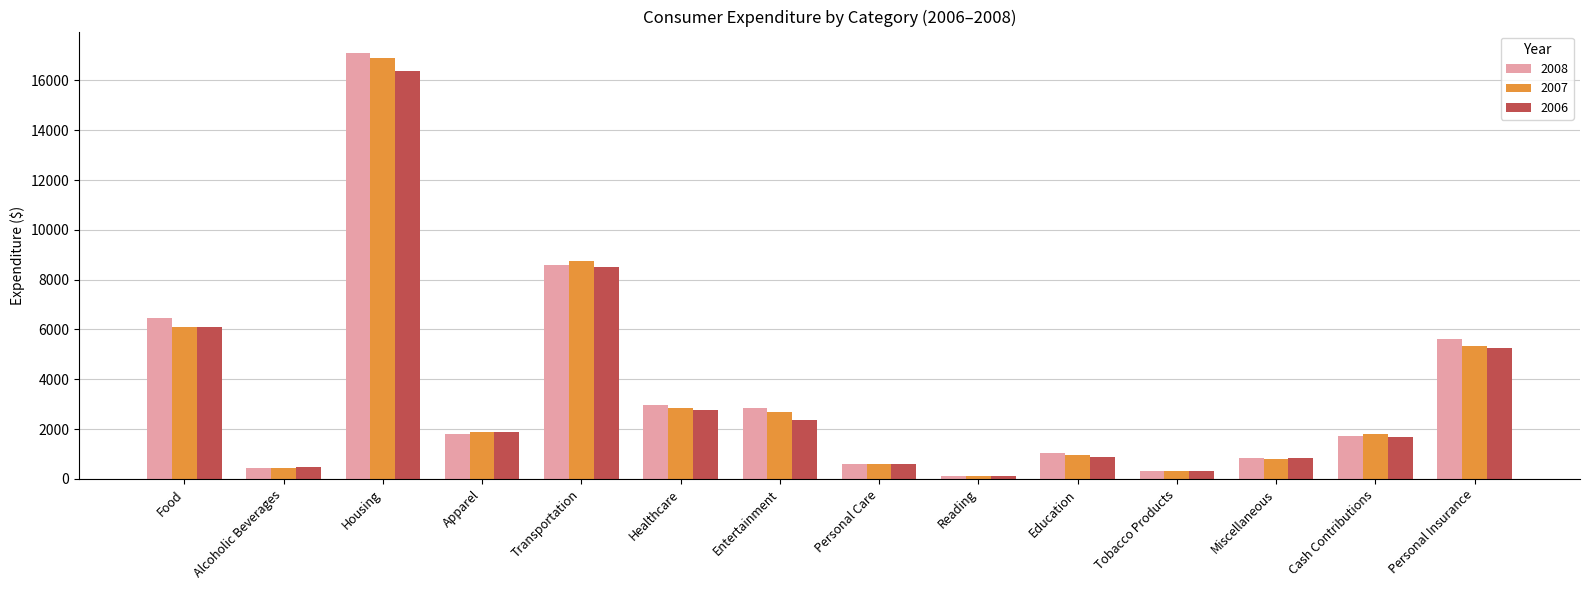

How many bars are there in total?

42